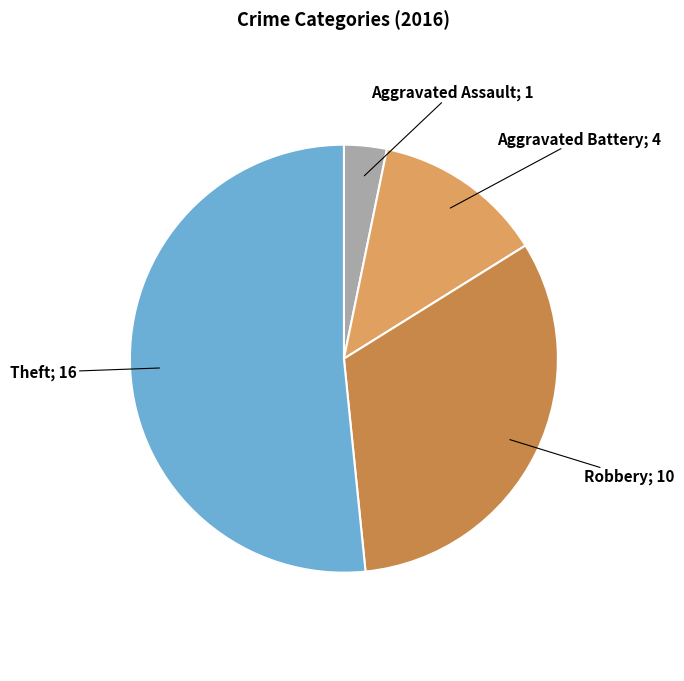

Is there a majority slice in this chart?

Yes